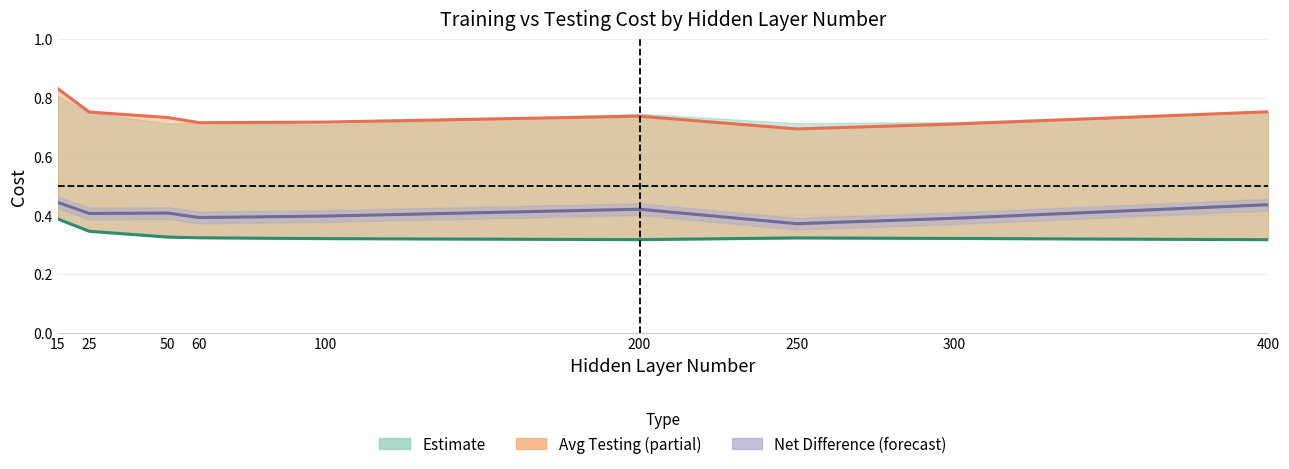

What is the spread (max minus min) of values at 15?

0.4